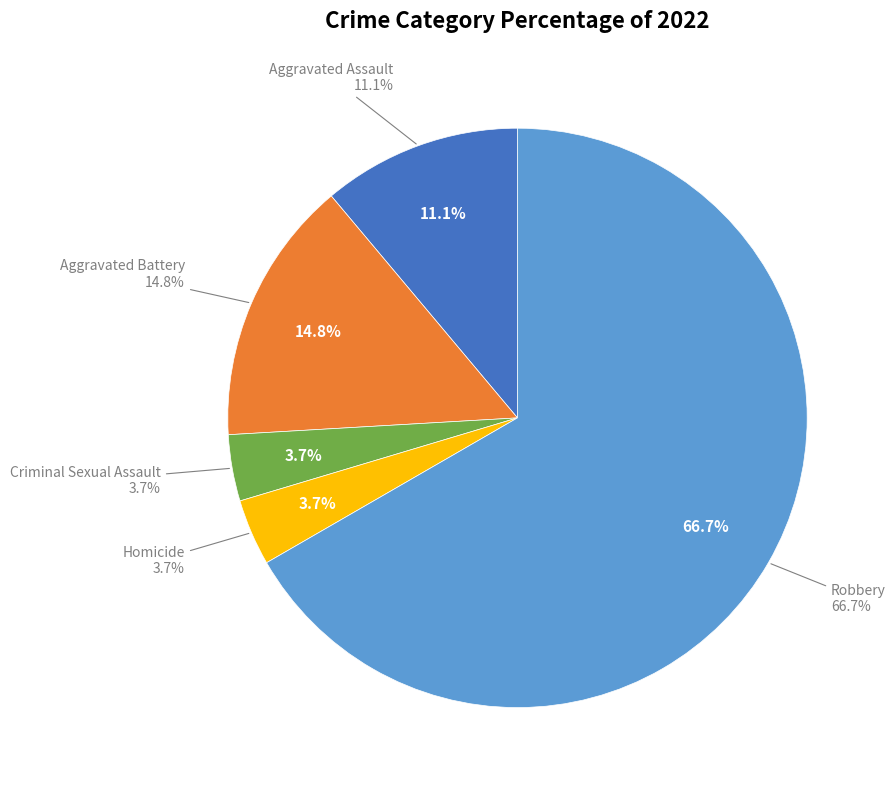

To the nearest percent, what portion does Aggravated Battery represent?

15%